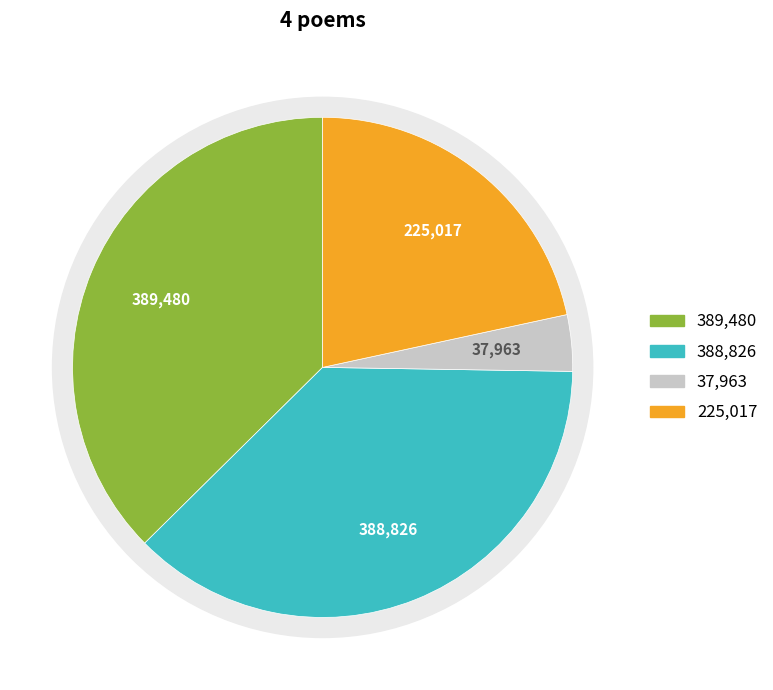

How much of the chart is everything except 酬乐天·平地才应一顷余?

62.6%